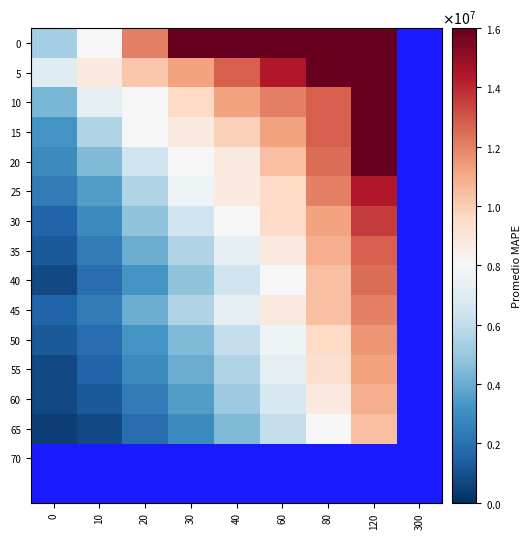

What is the difference between the highest and lowest values at 80?

8000000.0